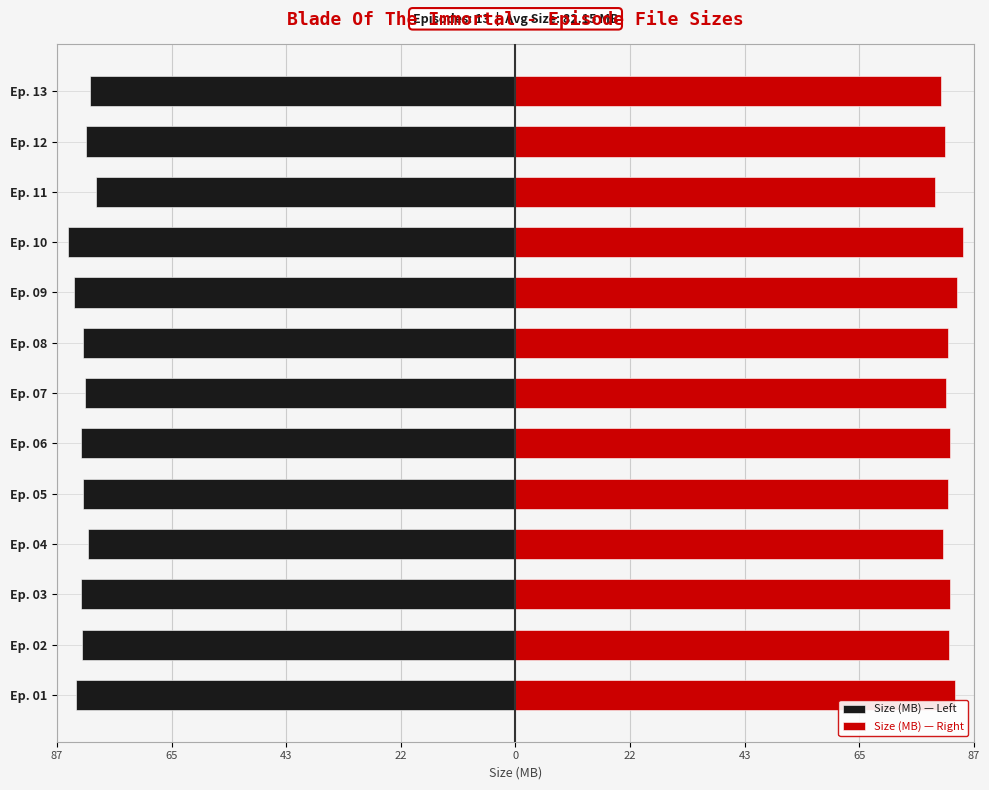

How many values in the Size (MB) — Right series exceed 82?

8